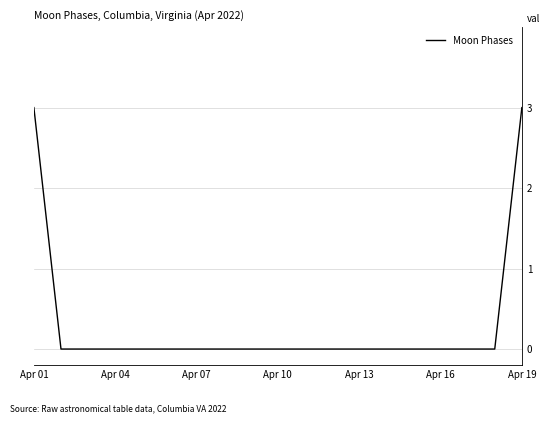

What is the difference between the maximum and minimum values?

3